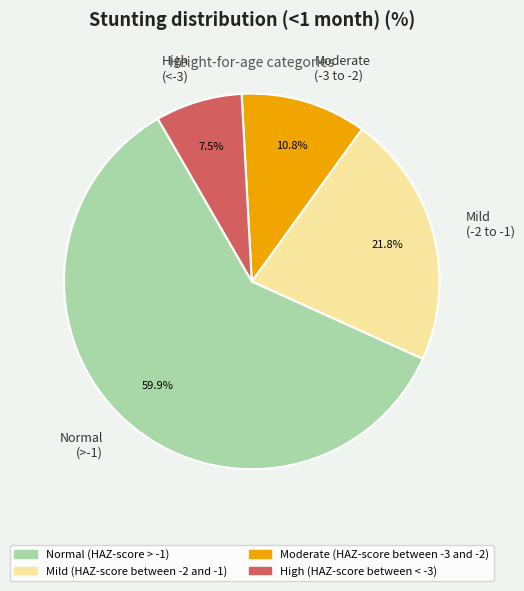

Which category has the biggest portion of the pie?

Normal (>-1)